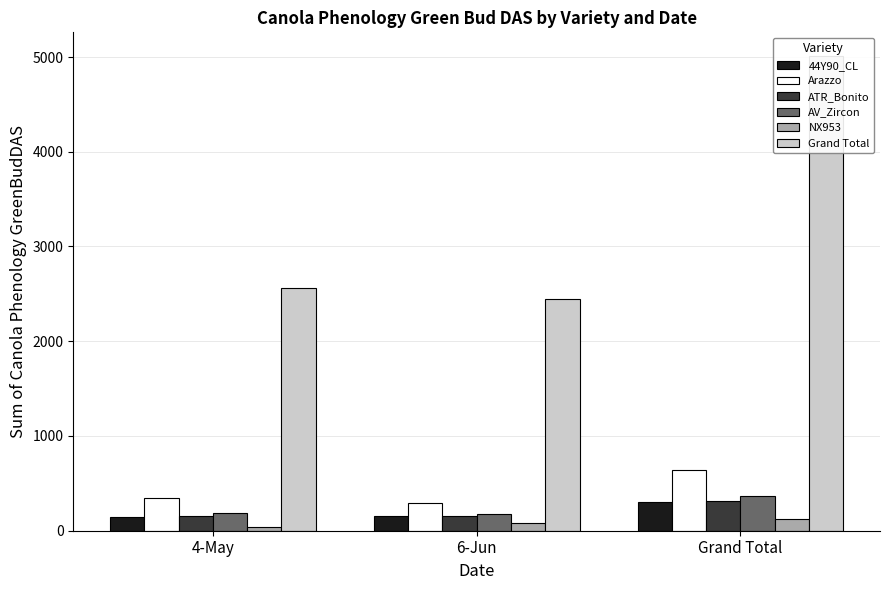

Reading left to right, transcribe all the data shown in this chart.

44Y90_CL: 4-May=149	6-Jun=158	Grand Total=307
Arazzo: 4-May=347	6-Jun=290	Grand Total=637
ATR_Bonito: 4-May=152	6-Jun=158	Grand Total=310
AV_Zircon: 4-May=183	6-Jun=181	Grand Total=364
NX953: 4-May=36	6-Jun=84	Grand Total=120
Grand Total: 4-May=2566	6-Jun=2444	Grand Total=5010